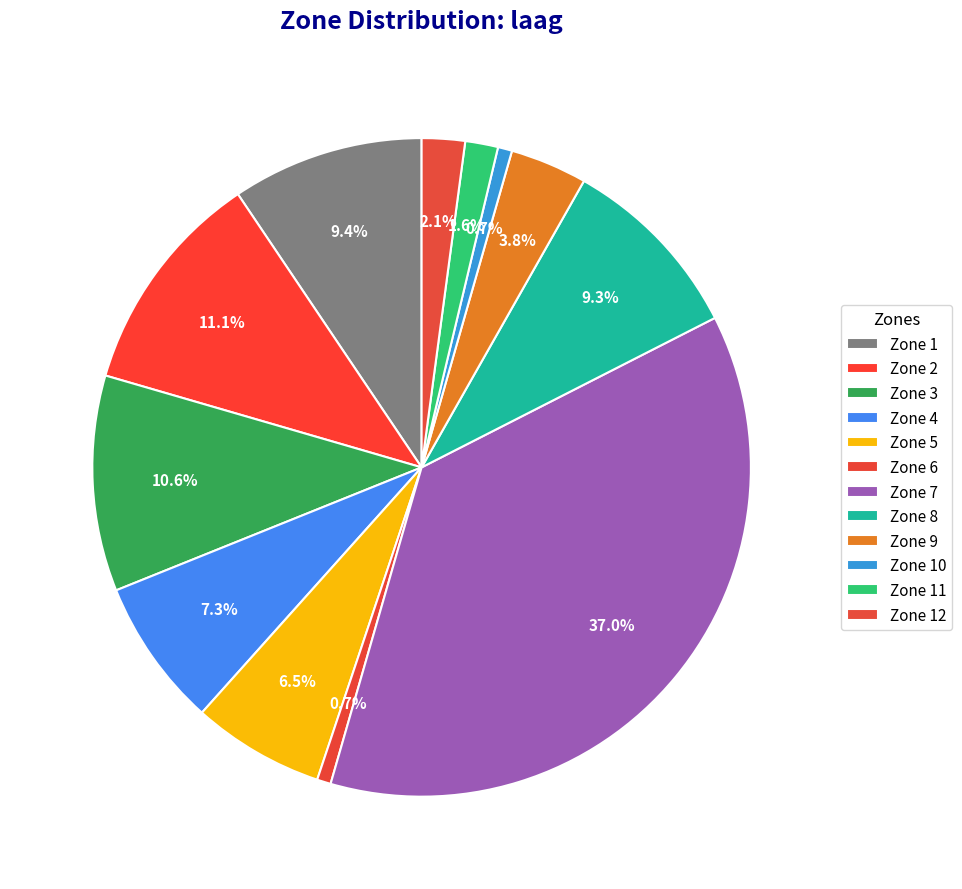

What is the largest slice in the pie chart?

Zone 7